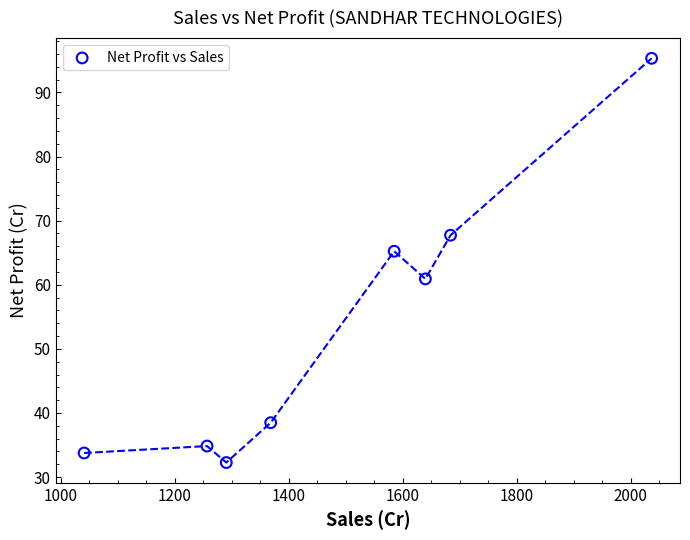

What is the range of Y values (max minus min)?

63.1